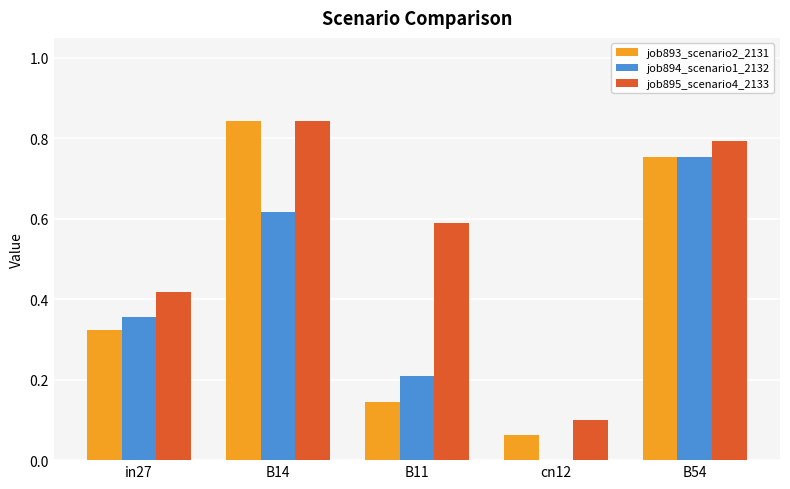

Which series has the widest spread of values?

job893_scenario2_2131